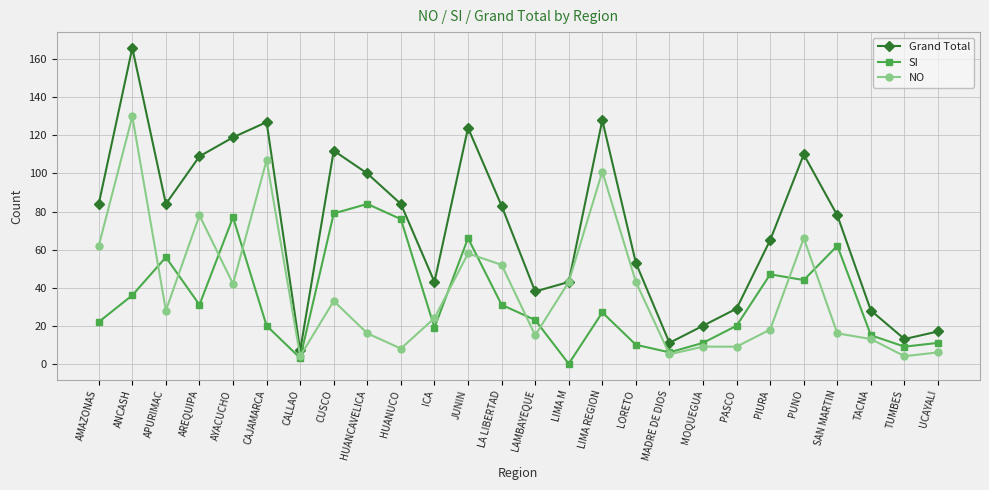

What is the maximum value shown in the chart?

166